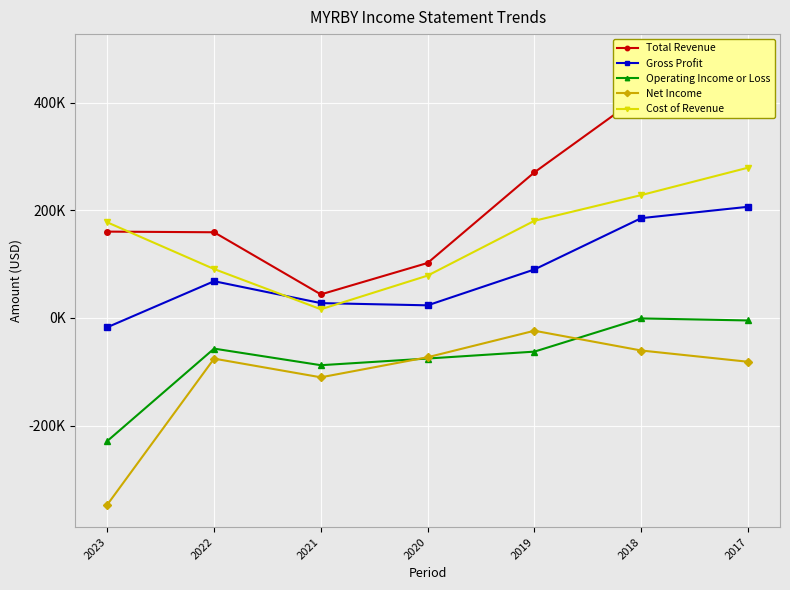

How many interior local peaks does the Operating Income or Loss series have?

2